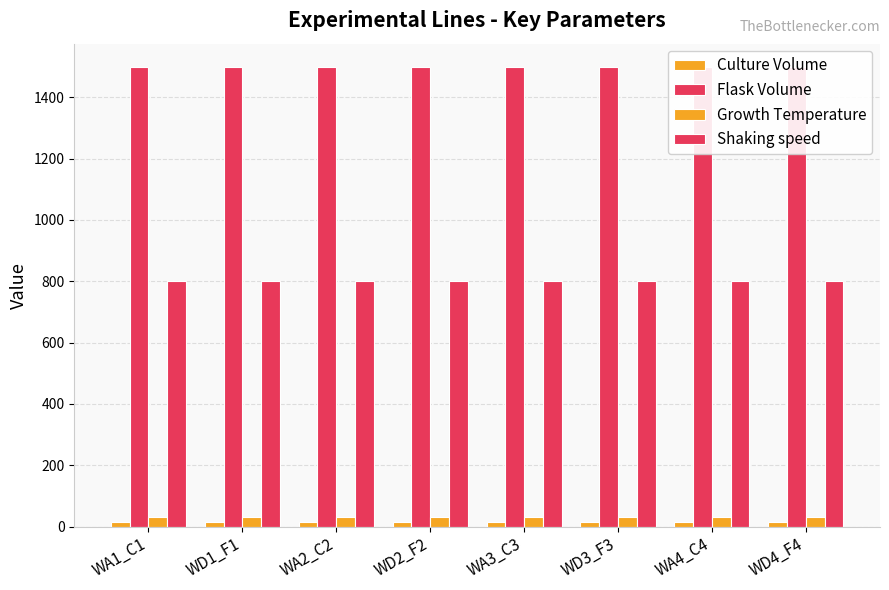

What is the sum of all Growth Temperature values?

240